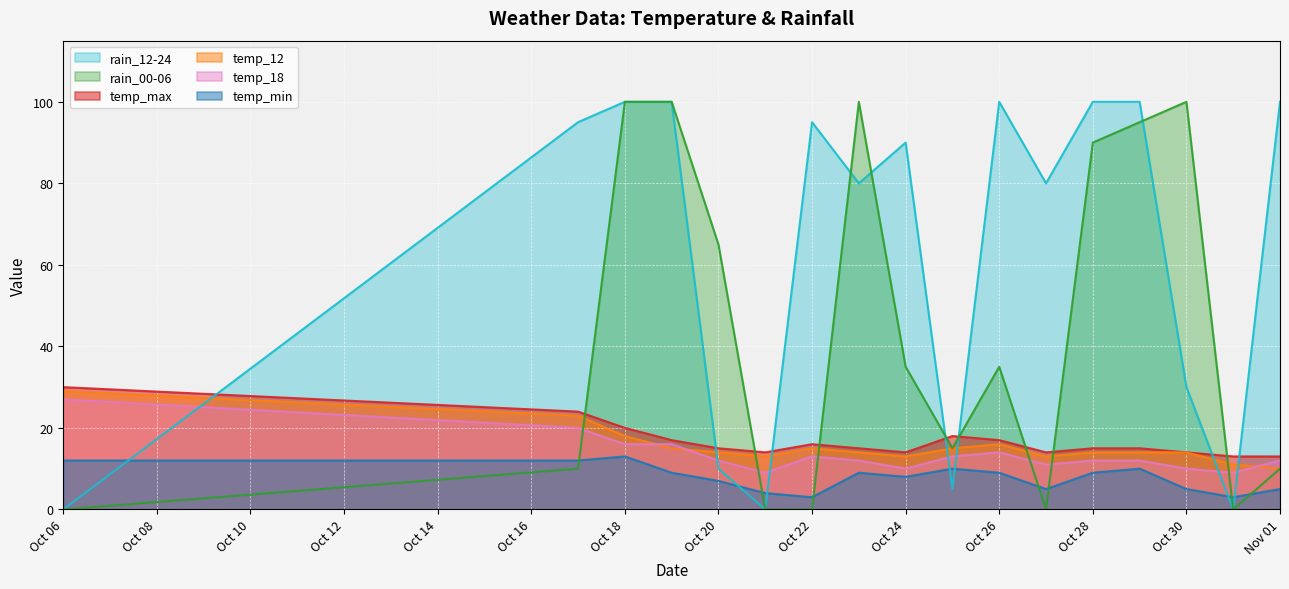

In temp_min, how many points are lower than both neighbors (excluding endpoints)?

4